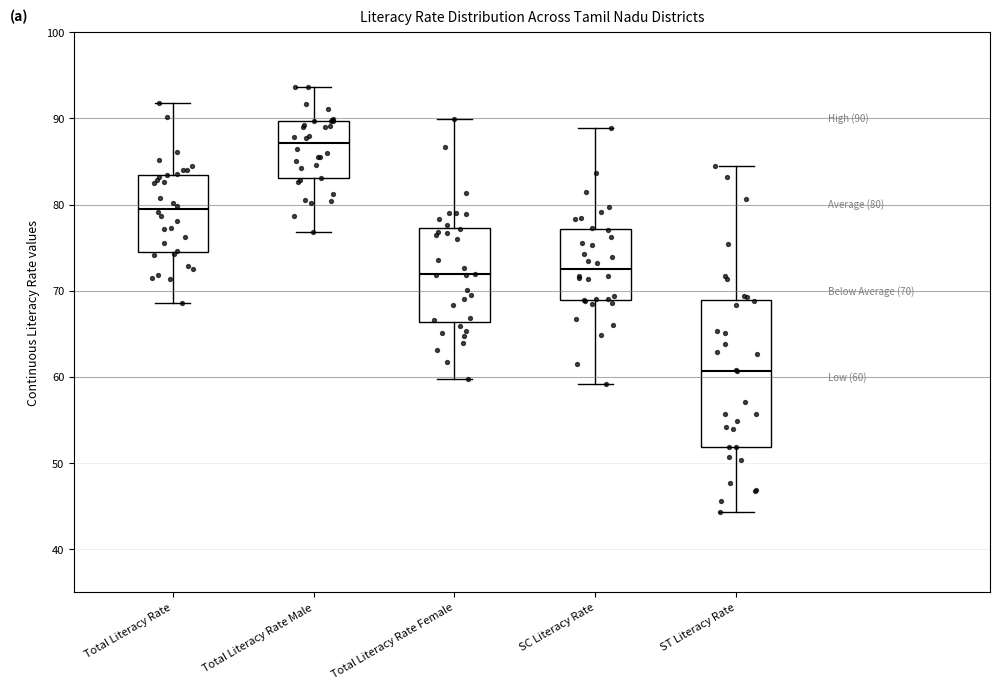

Which box is the tallest, from its lower edge to its upper edge?

ST Literacy Rate